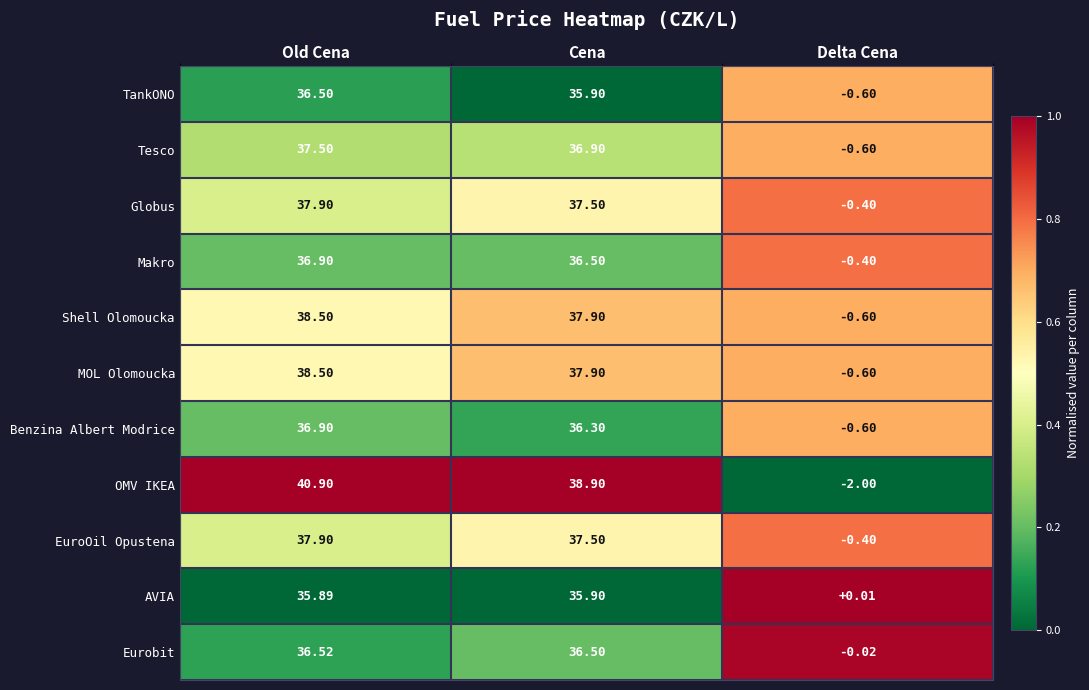

Which series has the largest range (max minus min)?

OMV IKEA